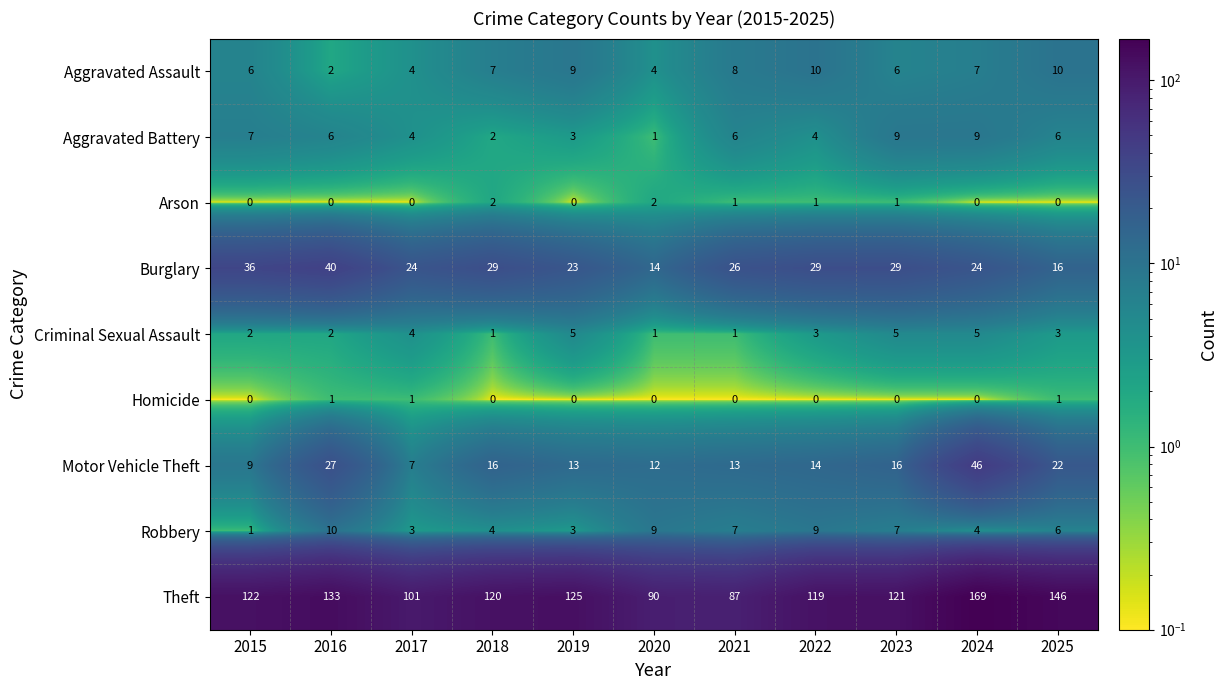

Which category has the lowest value in the Burglary series?

2020